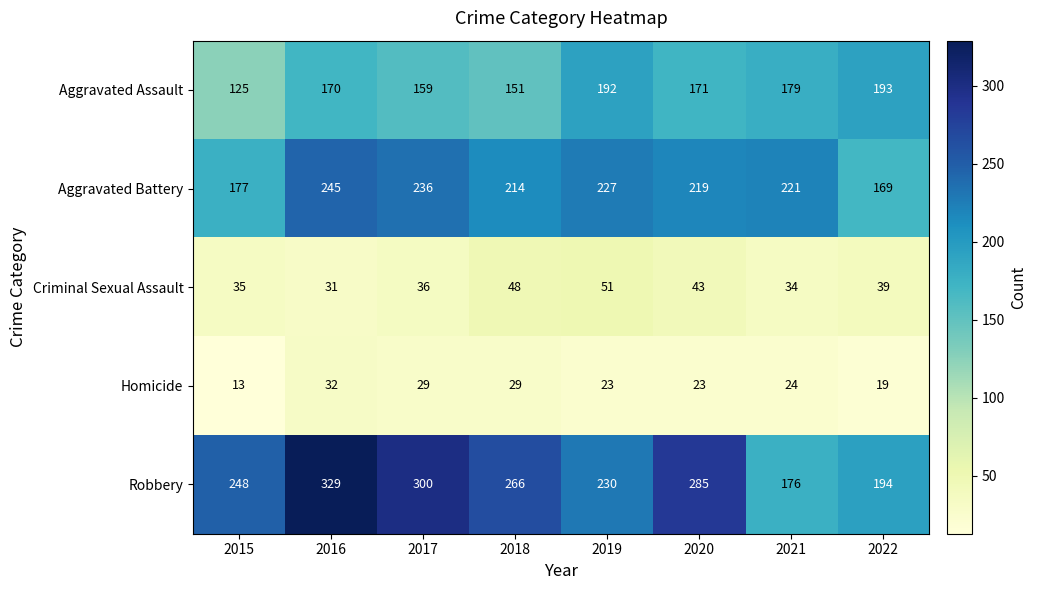

What is the lowest value of the Homicide series?

13